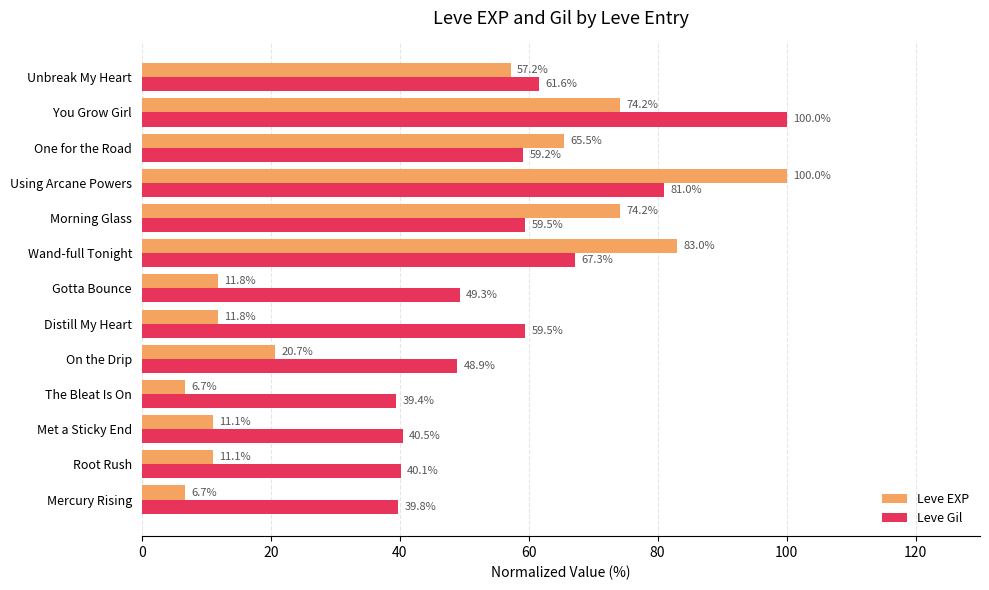

At which label does Leve EXP reach its peak?

Using Arcane Powers